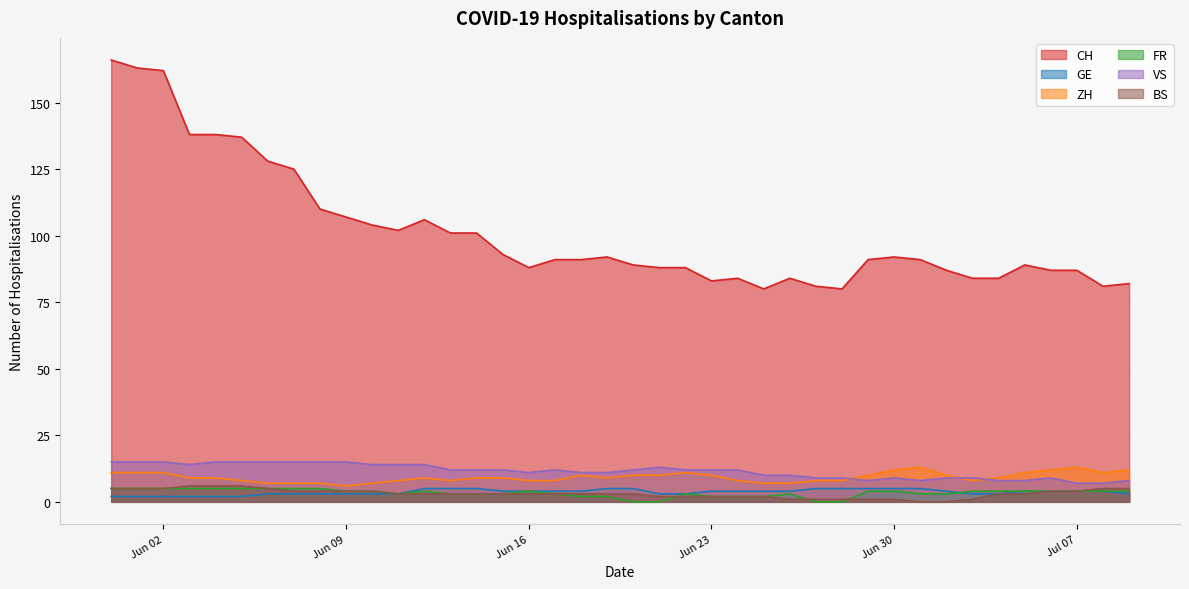

Is it true that CH equals 88 at 2020-06-22?

True